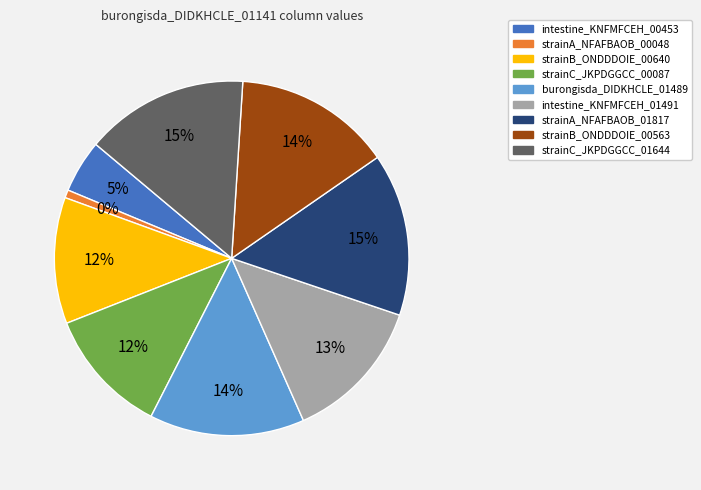

To the nearest percent, what percentage of the pie is strainB_ONDDDOIE_00563?

14%